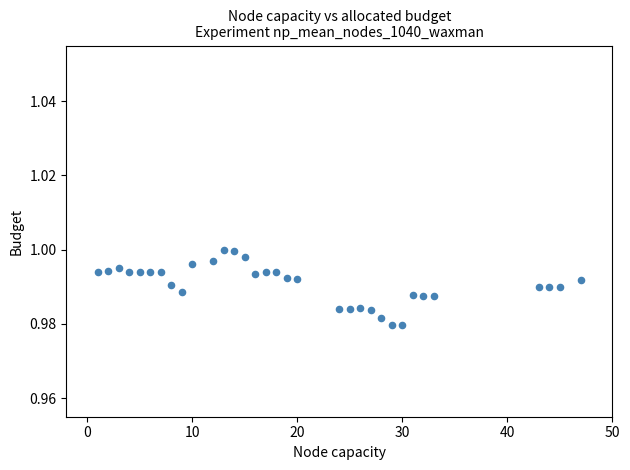

What is the range of X values (max minus min)?

46.0